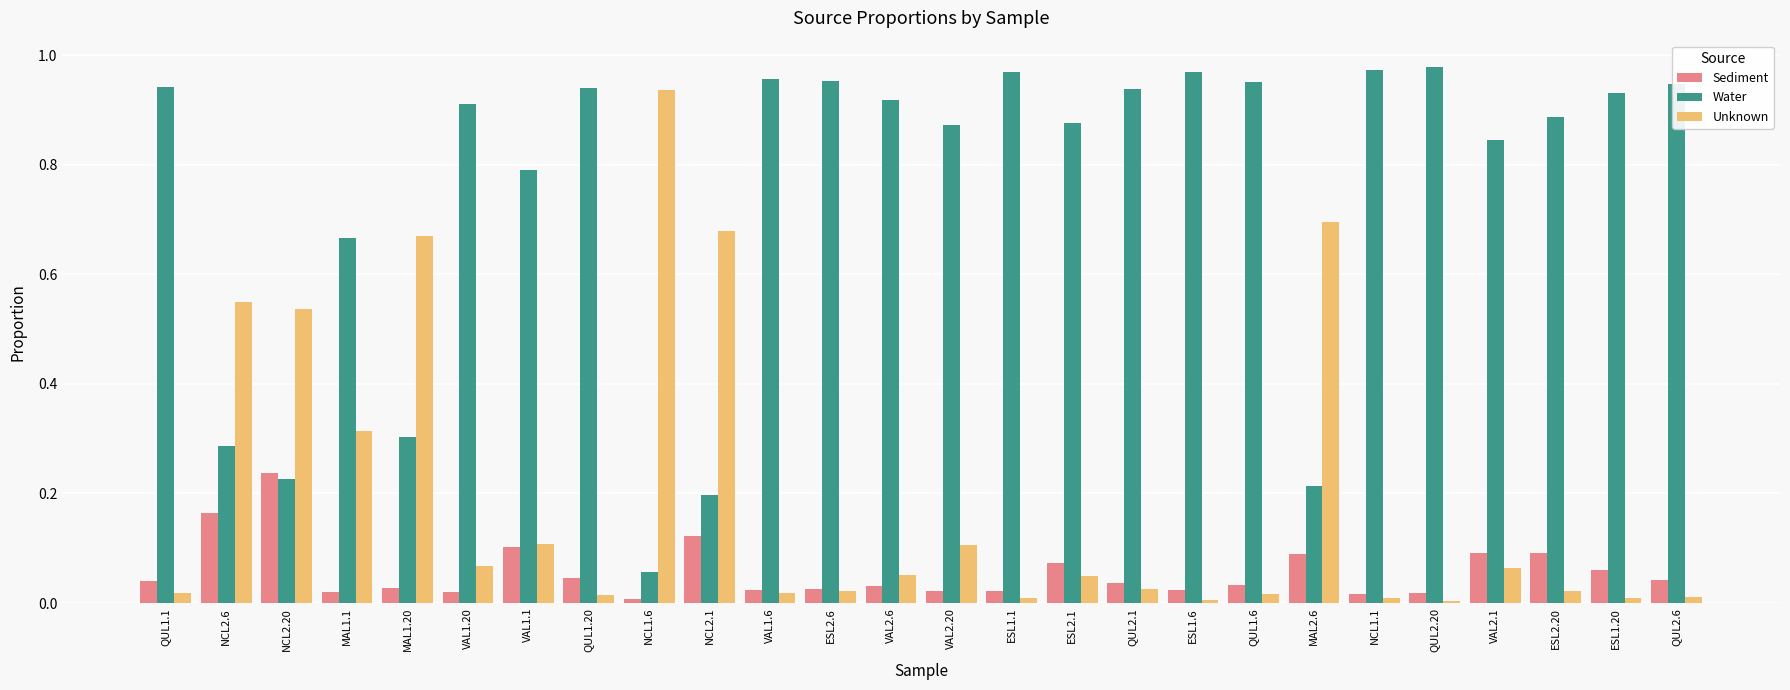

Count the number of categories in the chart.

26